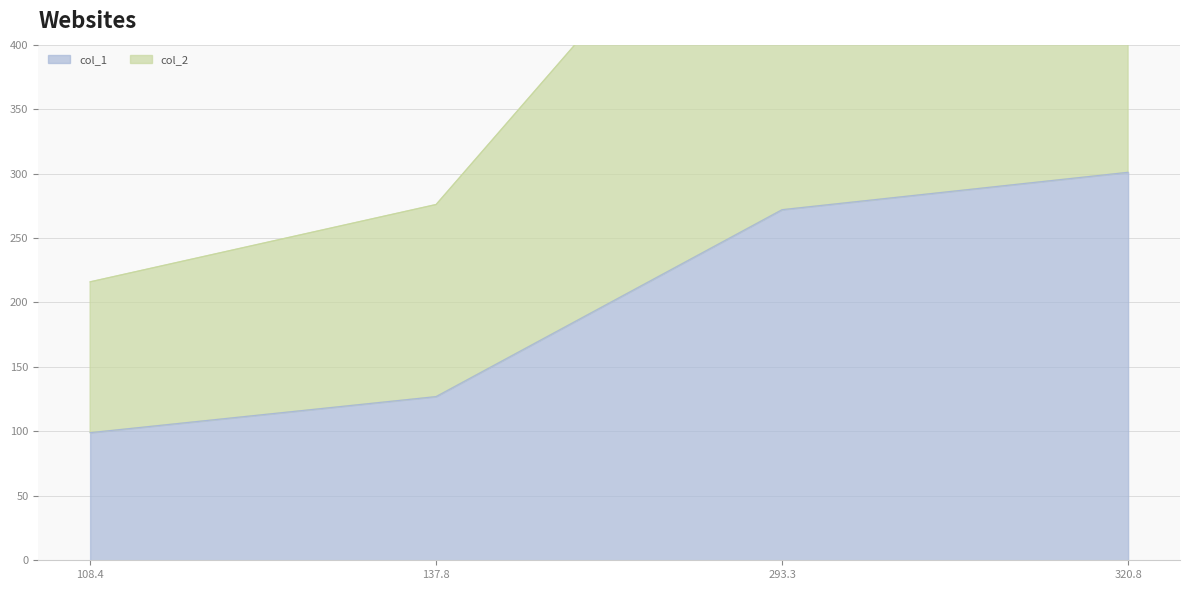

What is the maximum value shown in the chart?

642